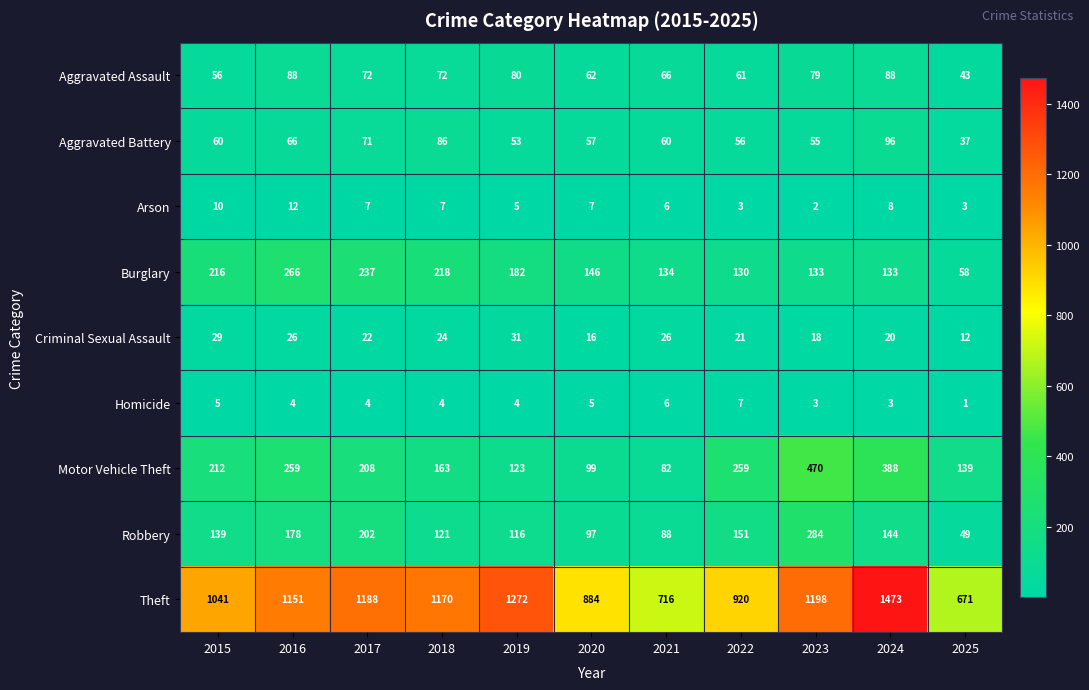

Which label corresponds to the largest value in the chart?

2024